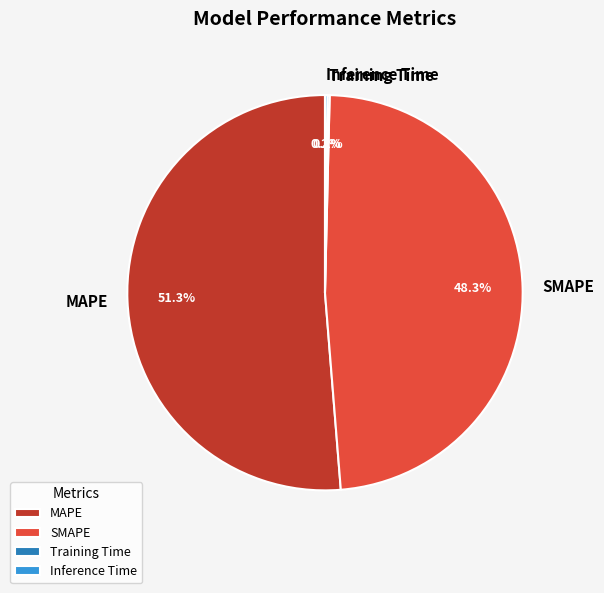

What is the majority slice?

MAPE